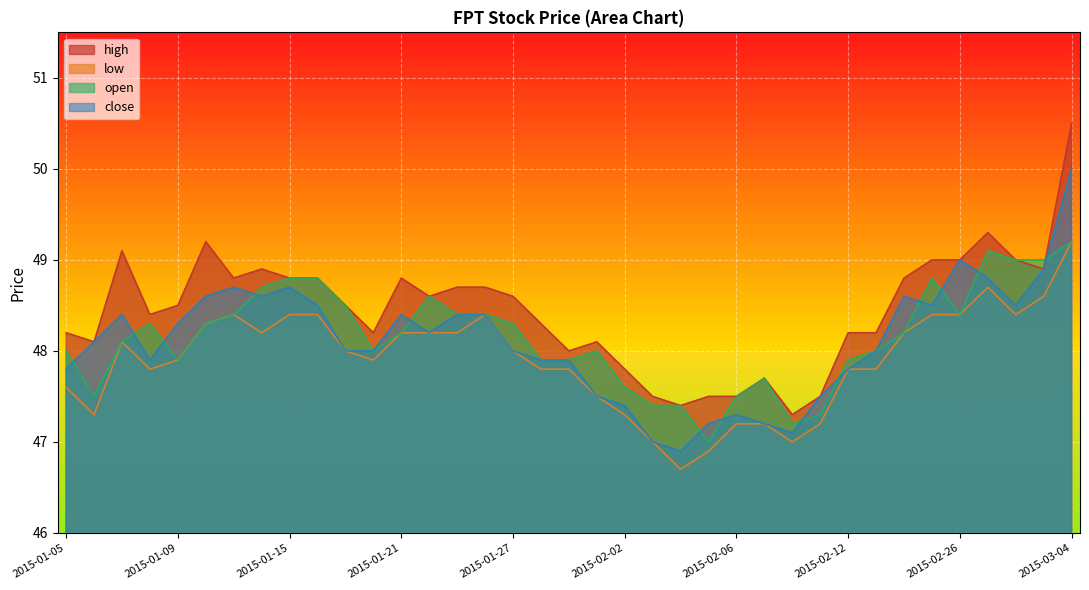

At which label is open closest to 48?

2015-01-05